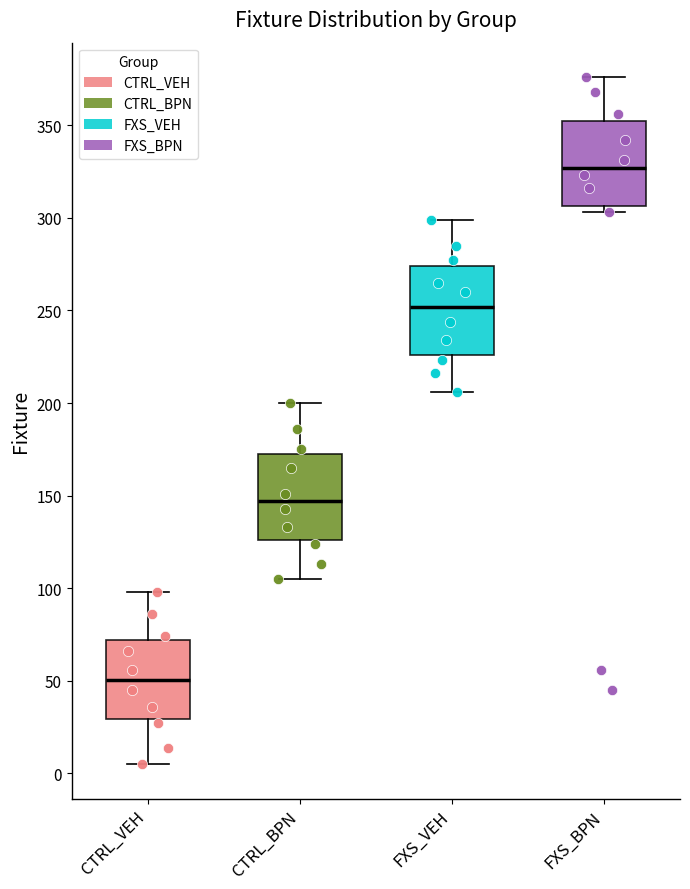

Where does the upper whisker of the box for CTRL_BPN end on the y-axis? The values are not printed on the chart, so give them approximately, as read against the axis.

200